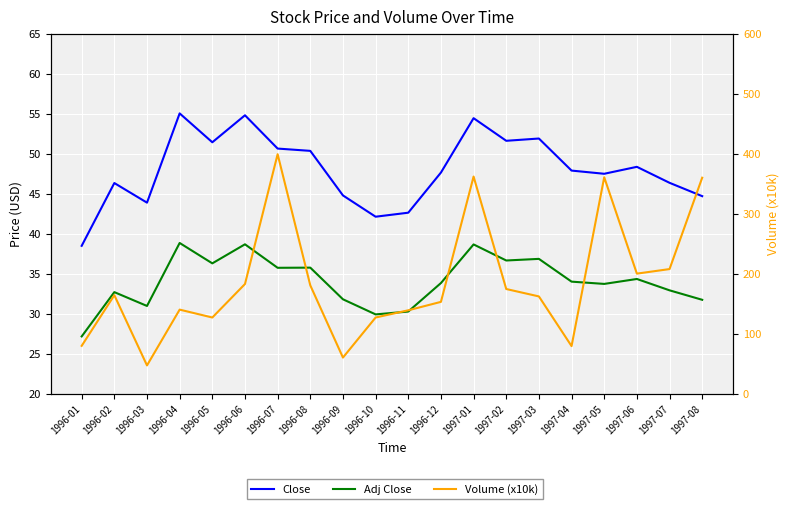

What are all the series names shown in the legend?

Close, Adj Close, Volume (x10k)